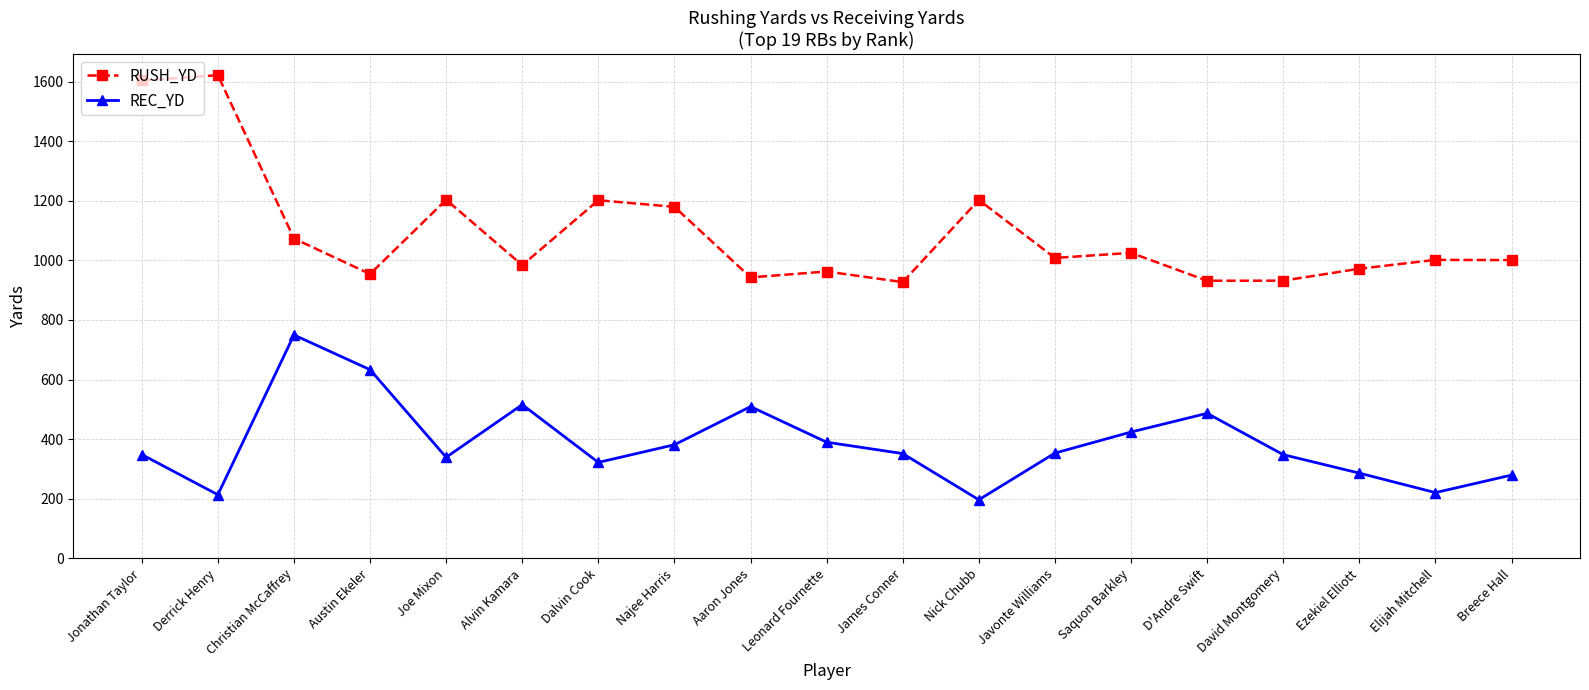

True or false: REC_YD and RUSH_YD cross at least once.

False